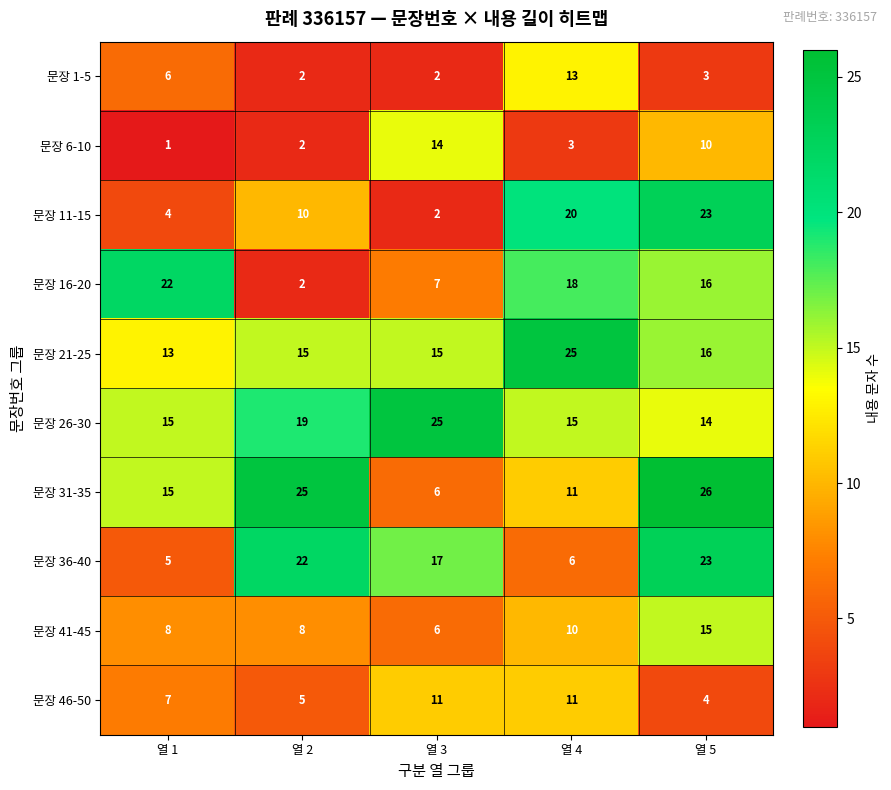

At how many categories does at least one series exceed 14?

5